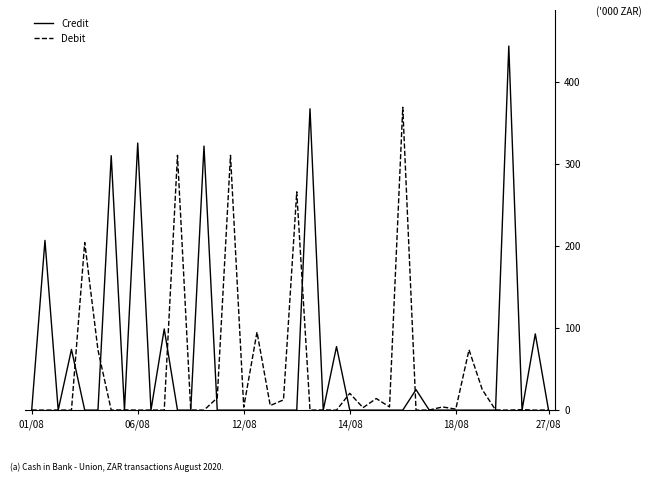

Which series has the largest range (max minus min)?

Credit